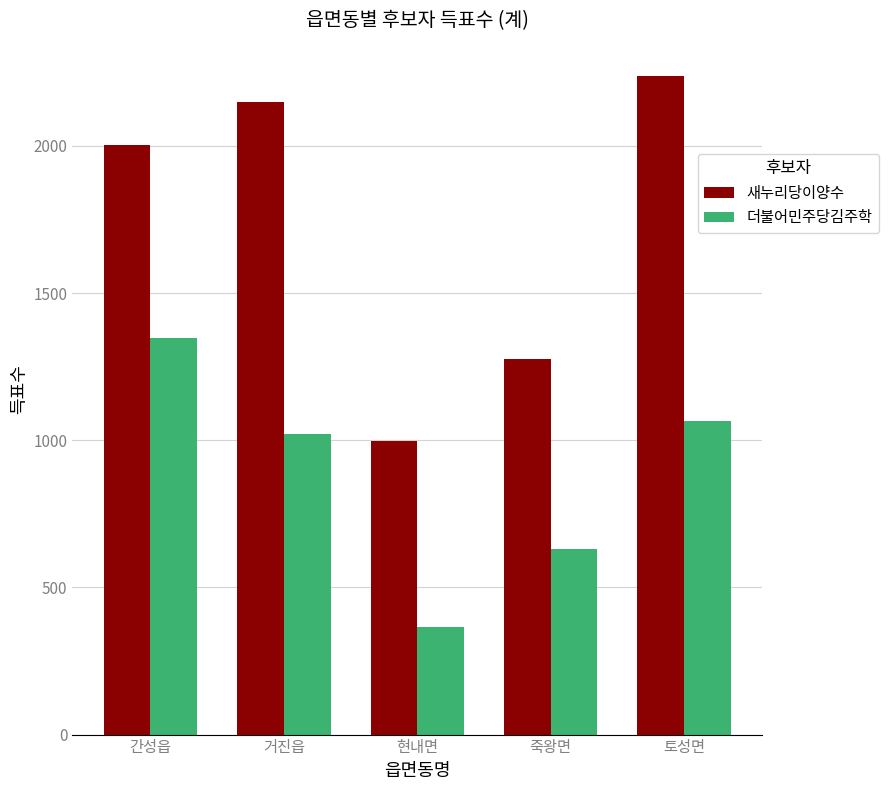

What value does the 더불어민주당김주학 series have at 간성읍?

1346